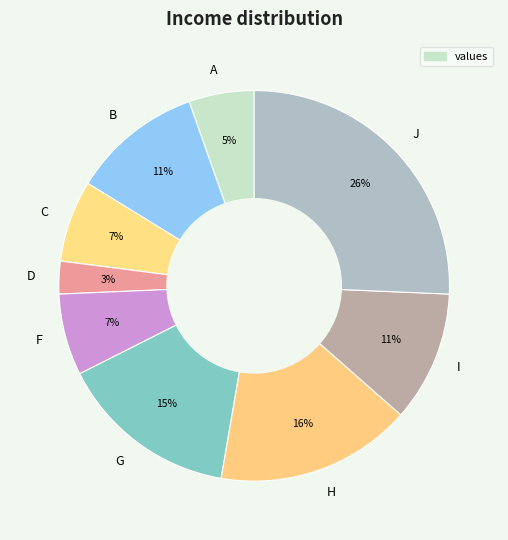

To the nearest percent, what portion does J represent?

26%